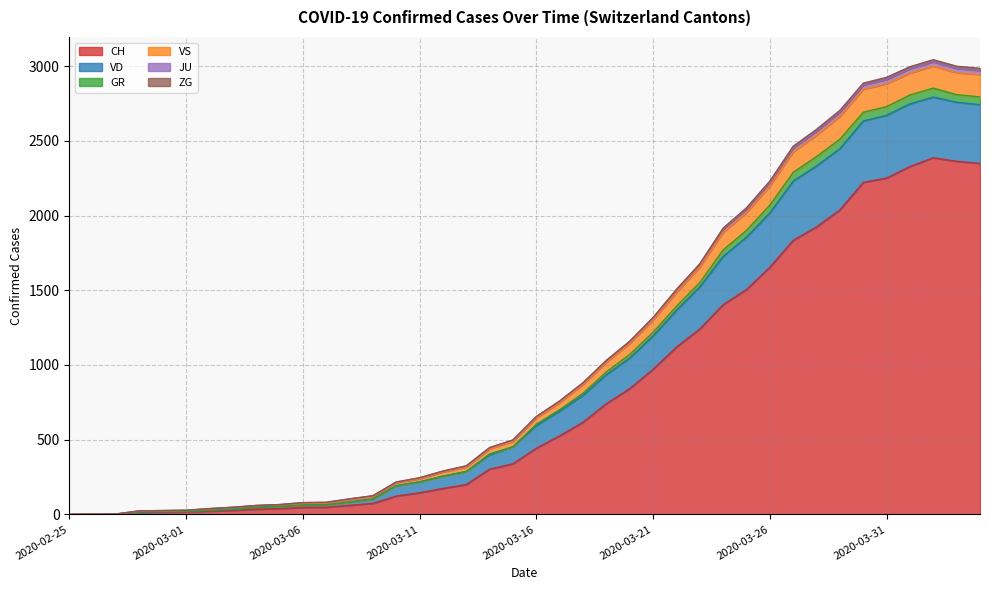

What is the maximum value for CH?

2387